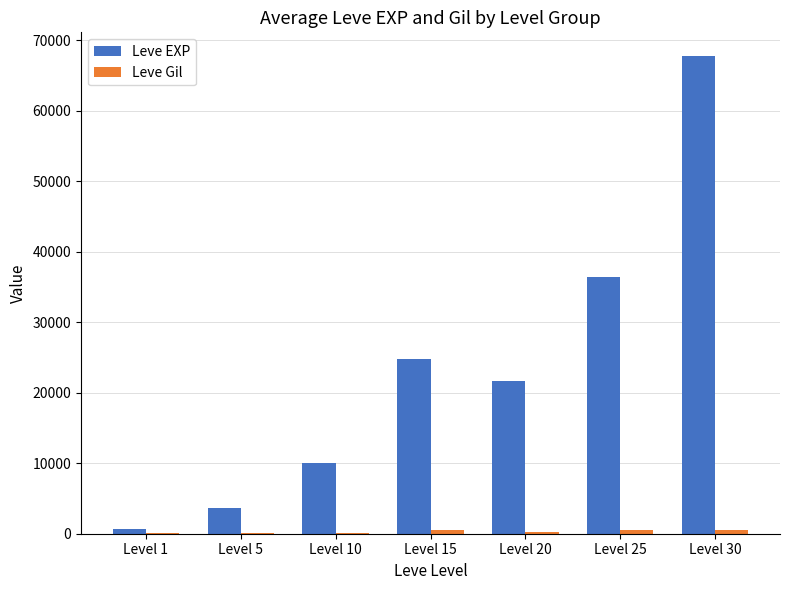

Count the number of data series in this chart.

2